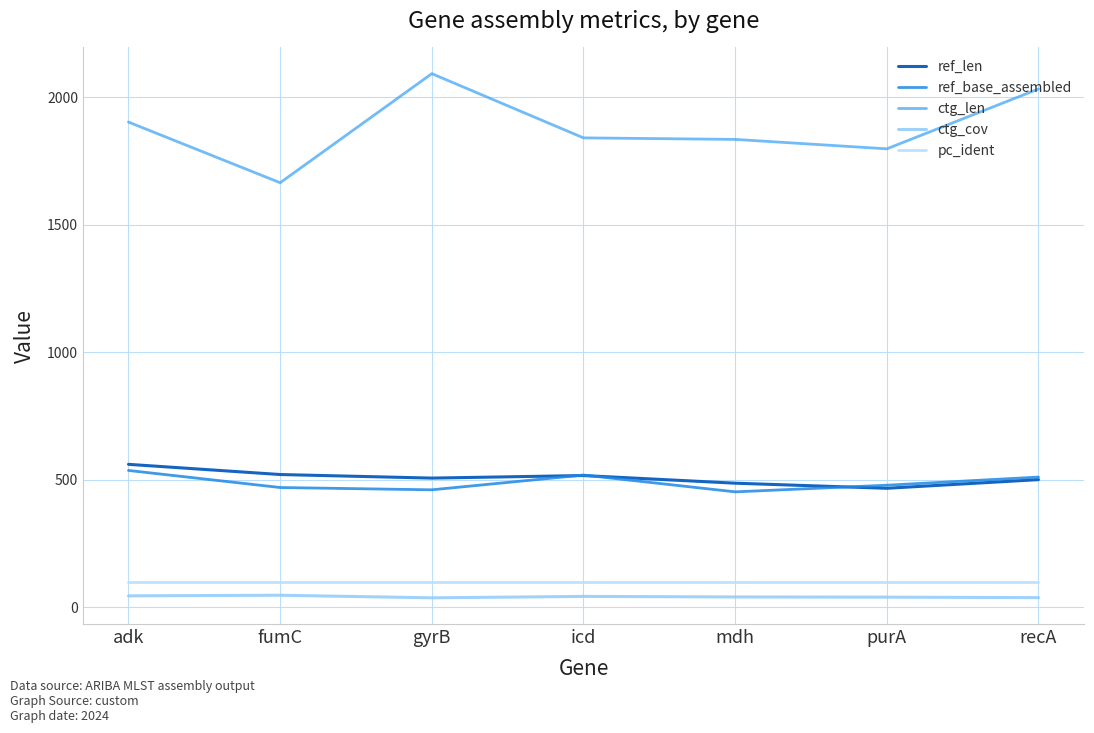

True or false: ref_len has a value of 208.9 at gyrB.

False